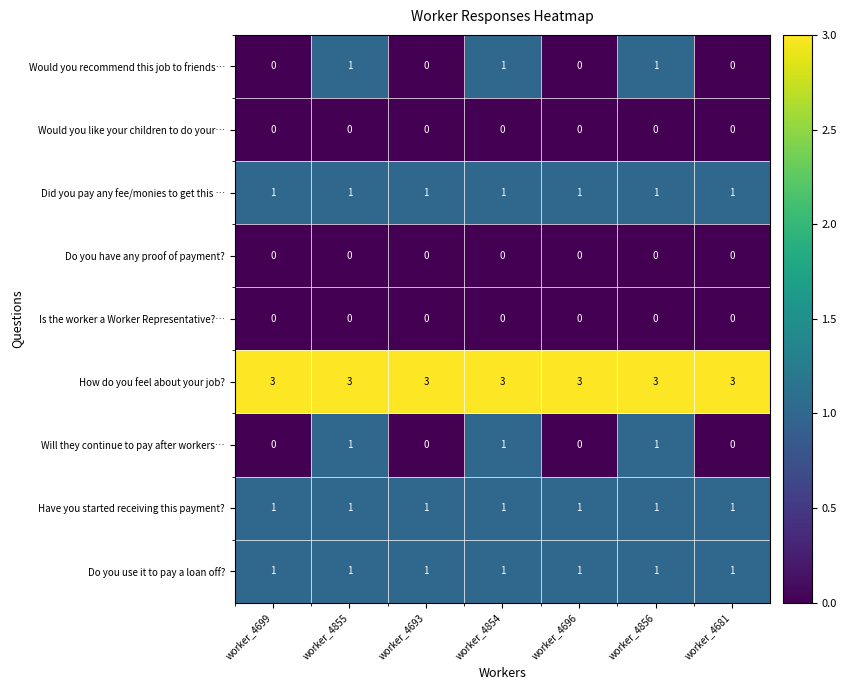

Count the number of data series in this chart.

9